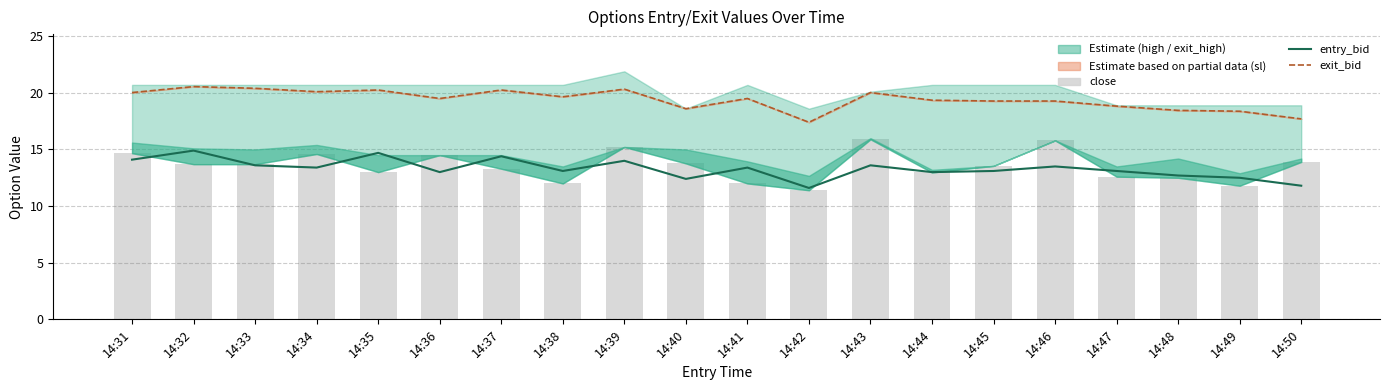

What is the difference between the maximum and second lowest values in the close series?

4.1